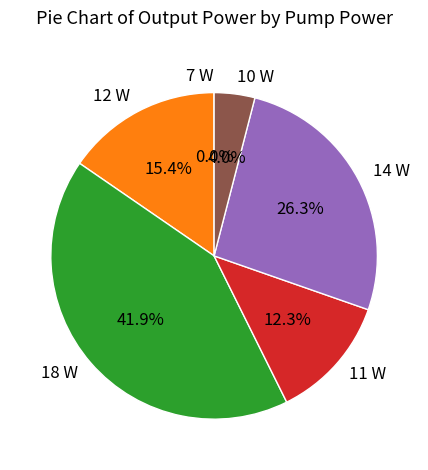

To the nearest percent, what is the difference between the 11 W and 10 W slice percentages?

8%